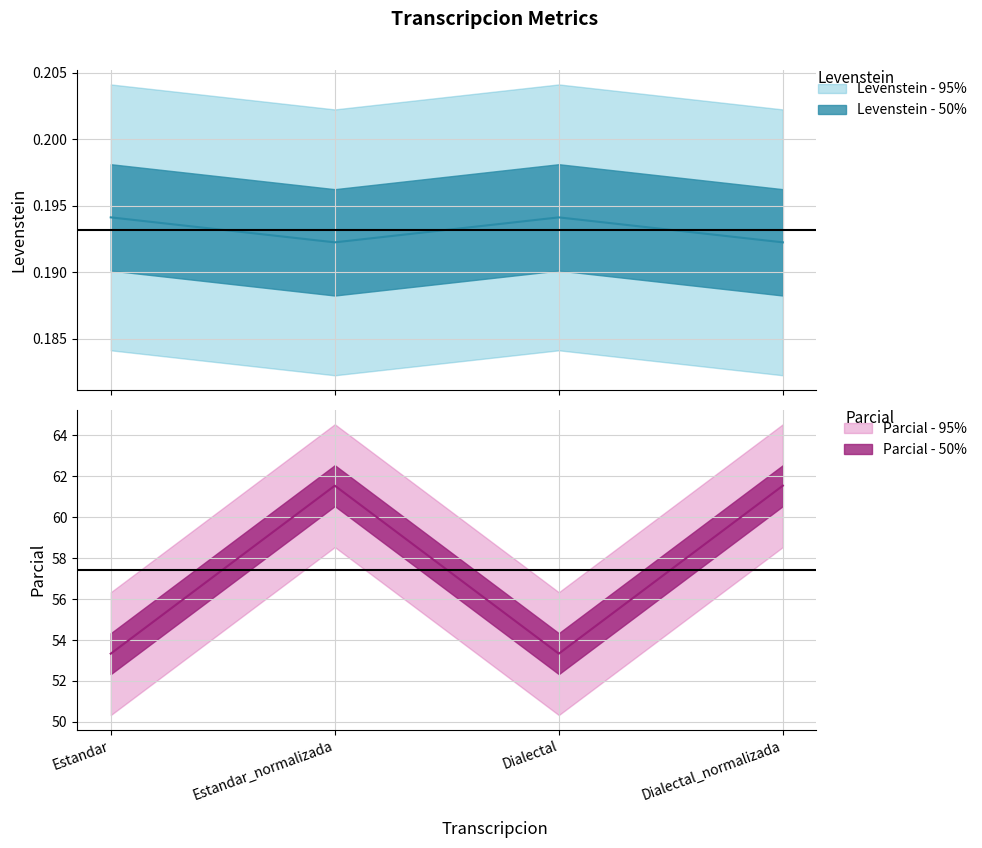

What is the label of the 2nd point from the left?

Estandar_normalizada